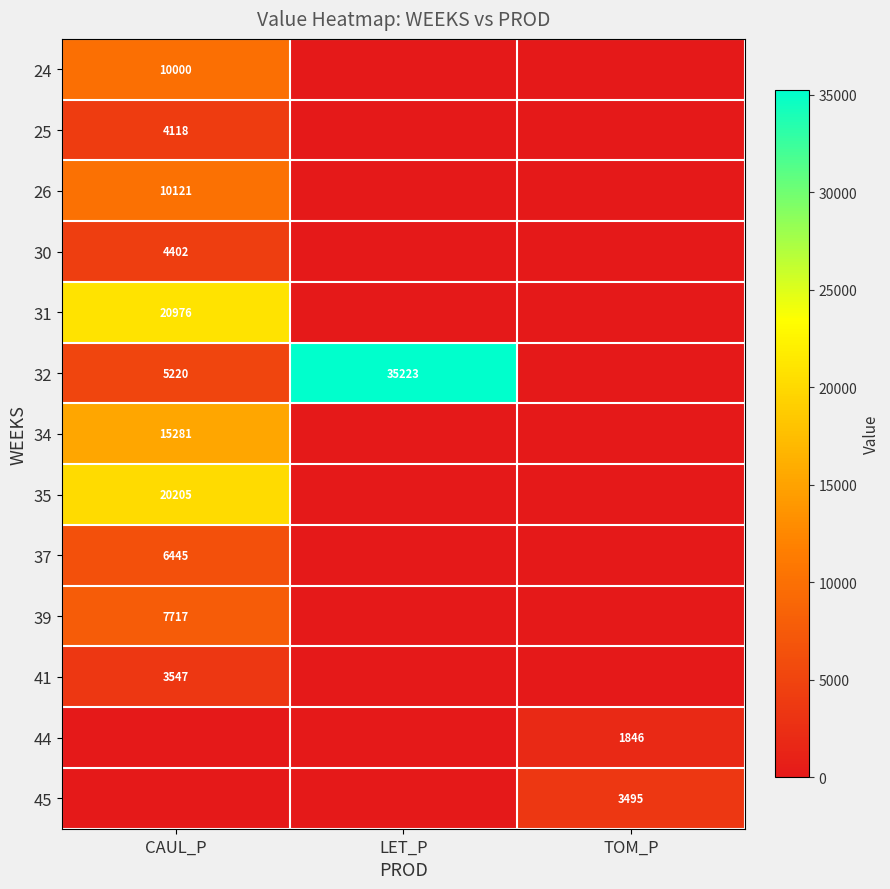

Between CAUL_P and TOM_P, which is larger?

CAUL_P